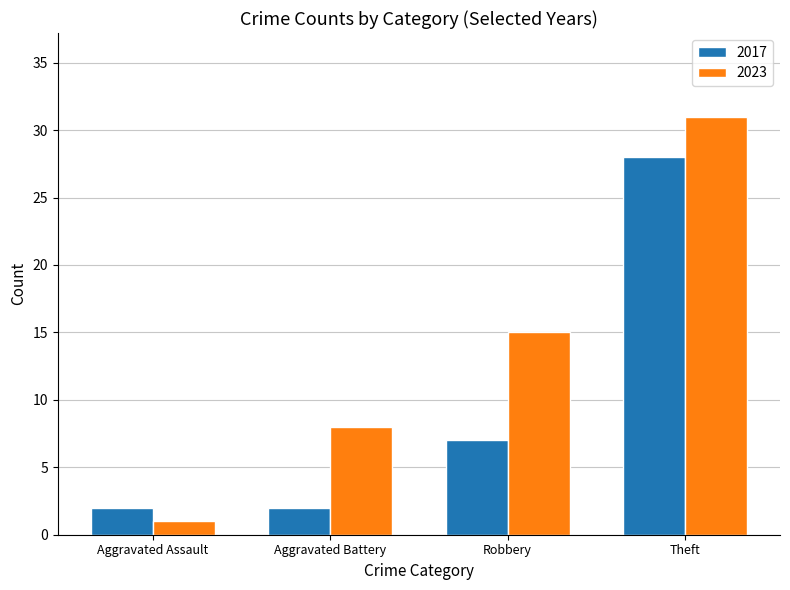

What is the difference between the maximum and minimum values in the 2023 series?

30